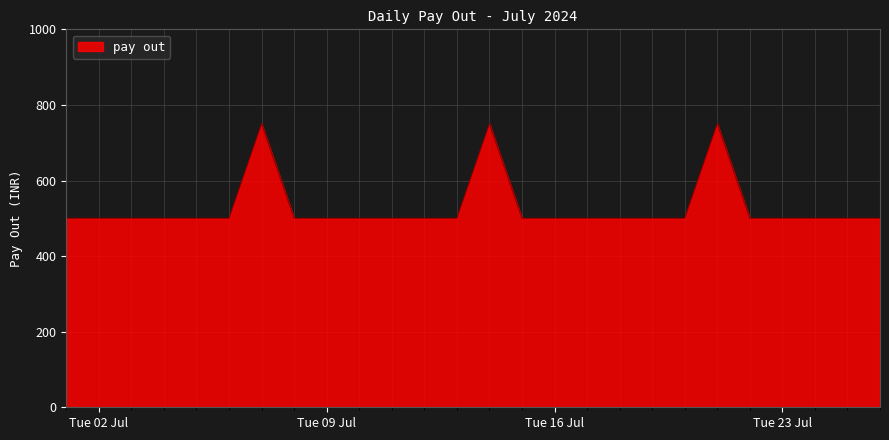

How many series are shown in this chart?

1